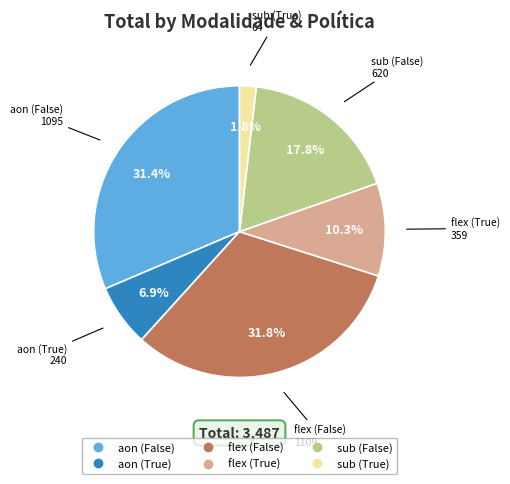

To the nearest percent, what portion does sub (False) represent?

18%